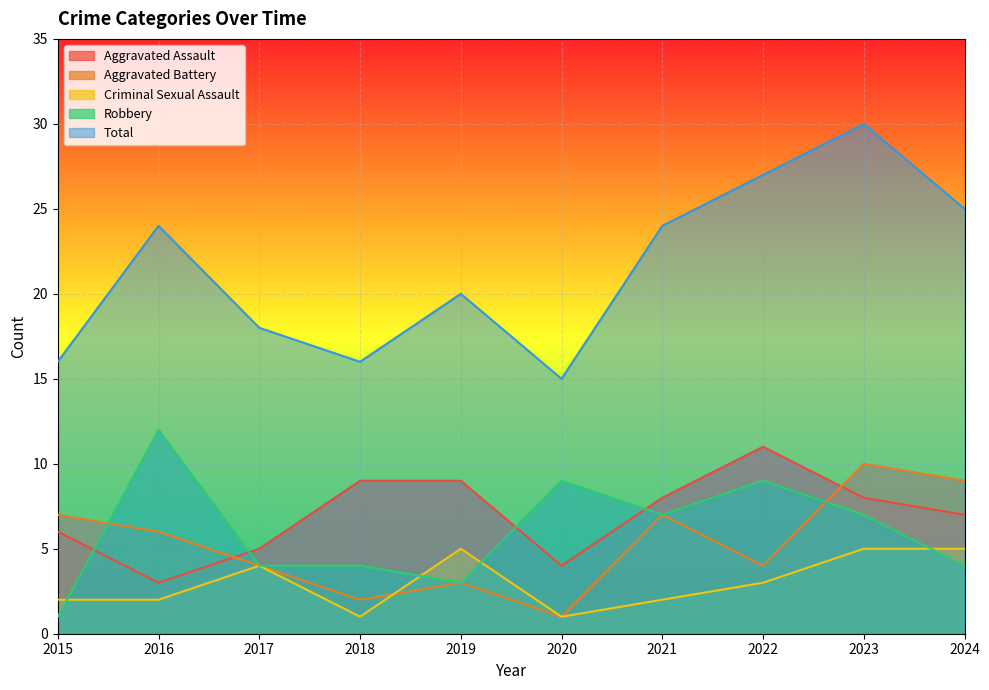

At which category does Total reach its first local valley?

2018